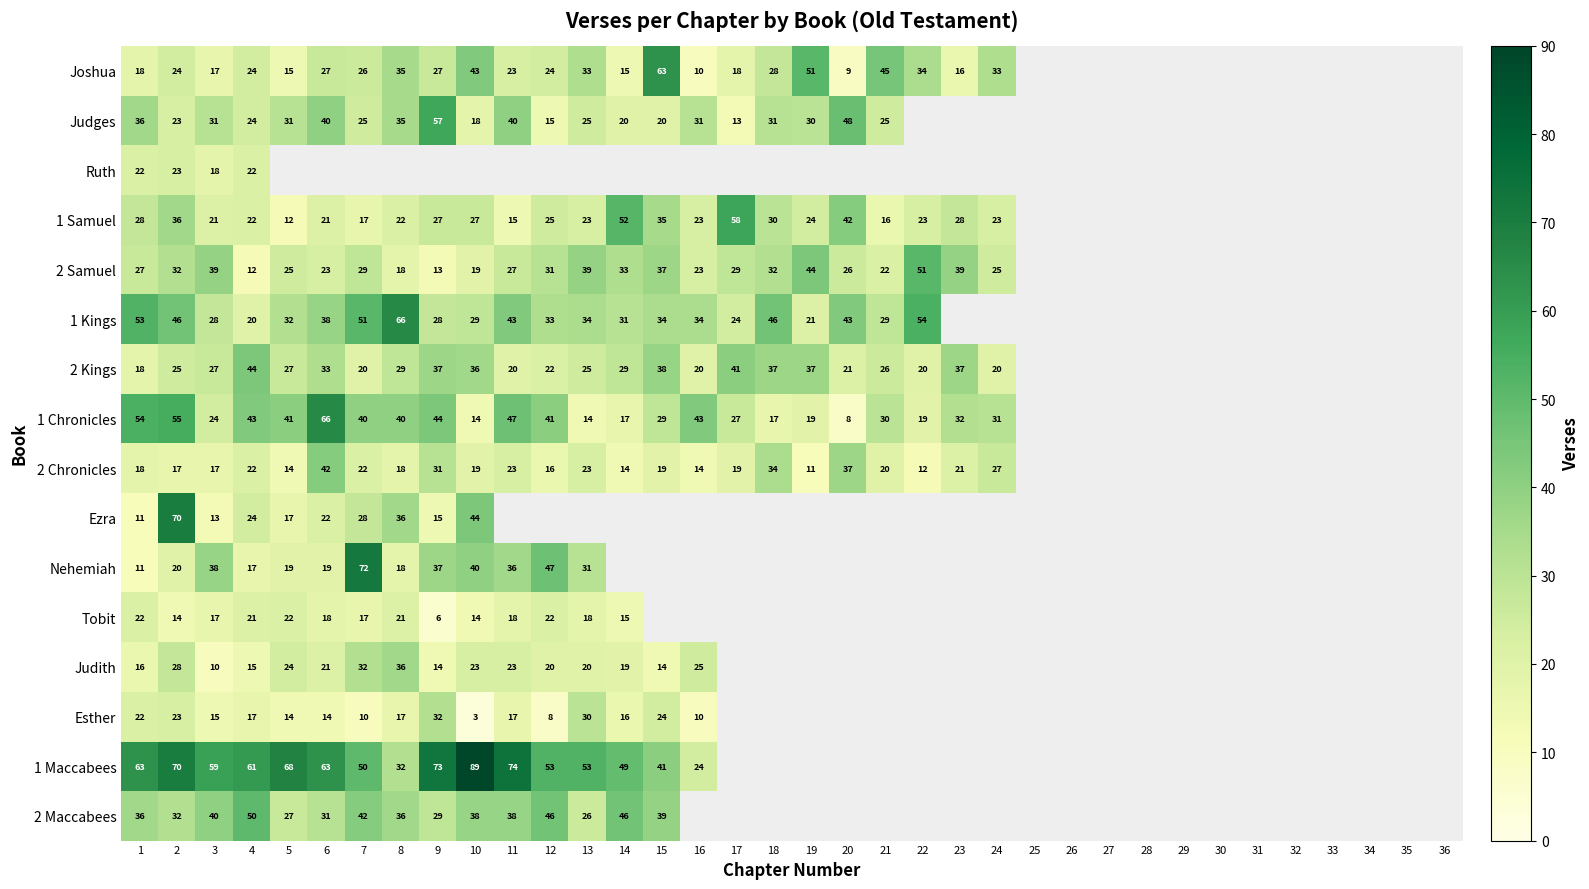

The Judith series shows 11 at 6. True or false?

False